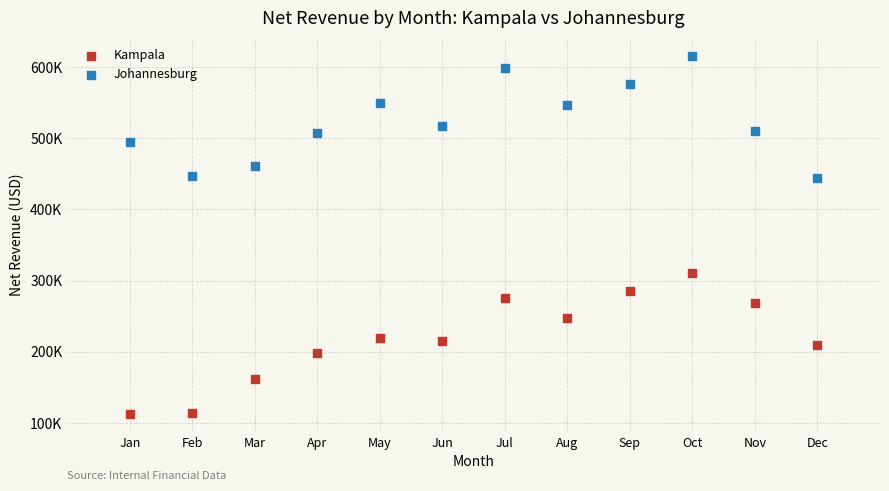

Which series has the widest spread of Y values?

Kampala